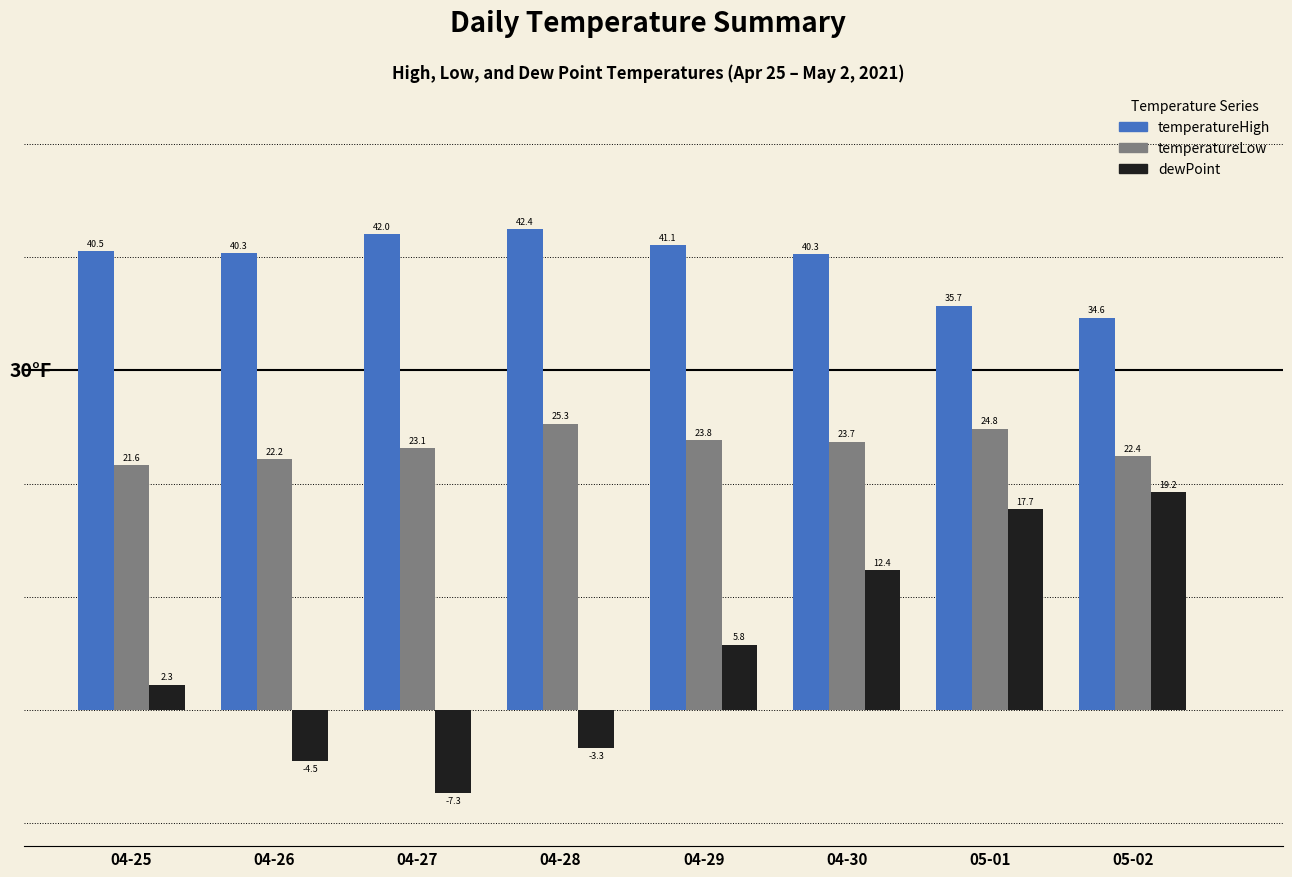

Which series has the largest total across all categories?

temperatureHigh